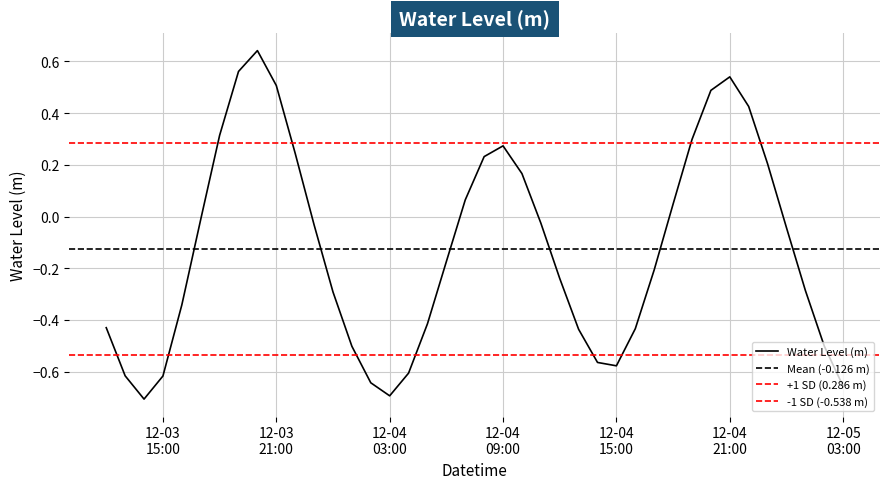

Where does the data first go above 0?

2023-12-03 18:00:00